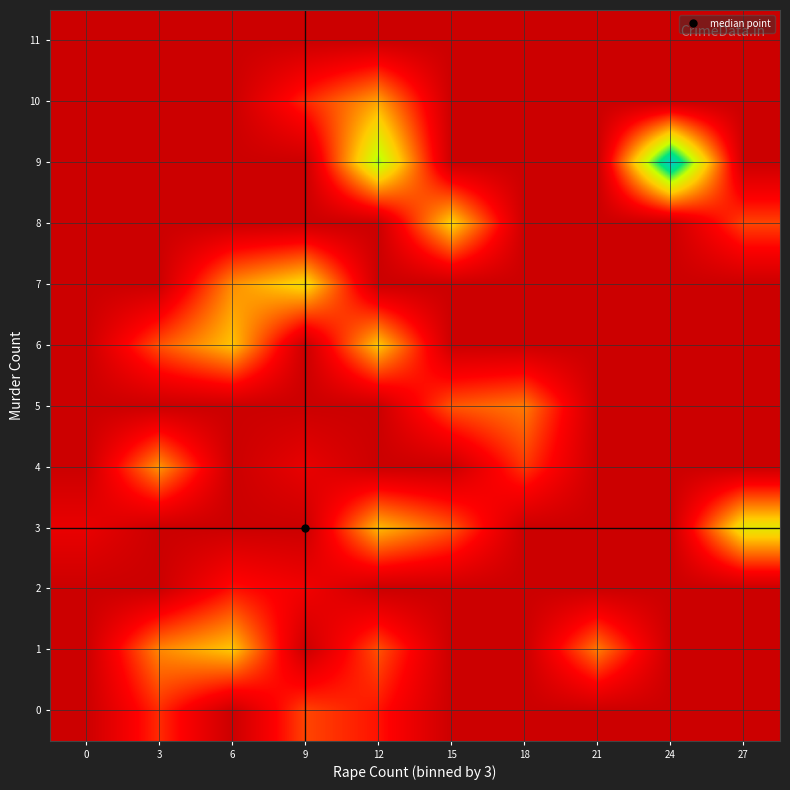

Reading left to right, extract all data points from this chart.

0: 0=0.0	3=337.0	6=0.0	9=398.0	12=278.0	15=0.0	18=0.0	21=0.0	24=0.0	27=0.0
1: 0=0.0	3=551.0	6=705.0	9=0.0	12=425.3	15=0.0	18=0.0	21=525.0	24=0.0	27=0.0
2: 0=0.0	3=0.0	6=275.3	9=179.0	12=0.0	15=0.0	18=0.0	21=0.0	24=0.0	27=0.0
3: 0=142.0	3=0.0	6=0.0	9=0.0	12=671.0	15=434.0	18=0.0	21=0.0	24=0.0	27=837.0
4: 0=0.0	3=584.5	6=0.0	9=139.0	12=0.0	15=0.0	18=364.0	21=0.0	24=0.0	27=0.0
5: 0=0.0	3=0.0	6=0.0	9=0.0	12=0.0	15=435.0	18=521.0	21=0.0	24=0.0	27=0.0
6: 0=0.0	3=427.0	6=694.0	9=0.0	12=705.0	15=0.0	18=0.0	21=0.0	24=0.0	27=0.0
7: 0=0.0	3=0.0	6=566.0	9=776.0	12=0.0	15=0.0	18=0.0	21=0.0	24=0.0	27=0.0
8: 0=0.0	3=0.0	6=0.0	9=0.0	12=0.0	15=740.0	18=0.0	21=0.0	24=0.0	27=397.0
9: 0=0.0	3=0.0	6=0.0	9=0.0	12=1011.0	15=0.0	18=0.0	21=0.0	24=1421.0	27=0.0
10: 0=0.0	3=0.0	6=0.0	9=325.0	12=619.0	15=0.0	18=0.0	21=0.0	24=0.0	27=0.0
11: 0=0.0	3=0.0	6=0.0	9=0.0	12=0.0	15=0.0	18=0.0	21=0.0	24=0.0	27=0.0